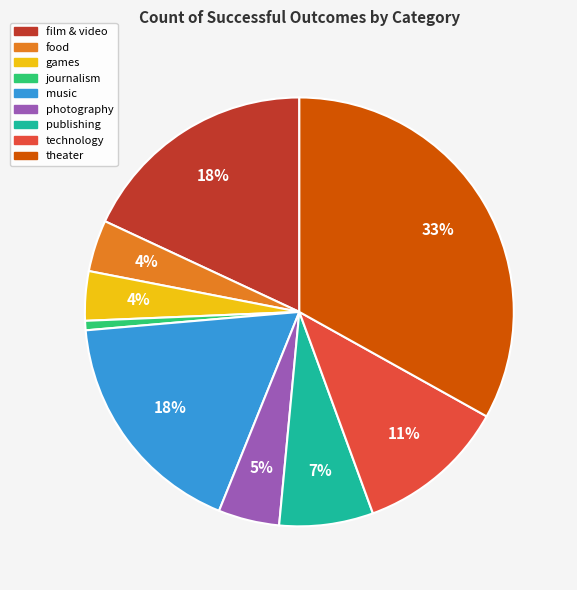

To the nearest percent, what is the difference between the largest and smallest slice percentages?

32%